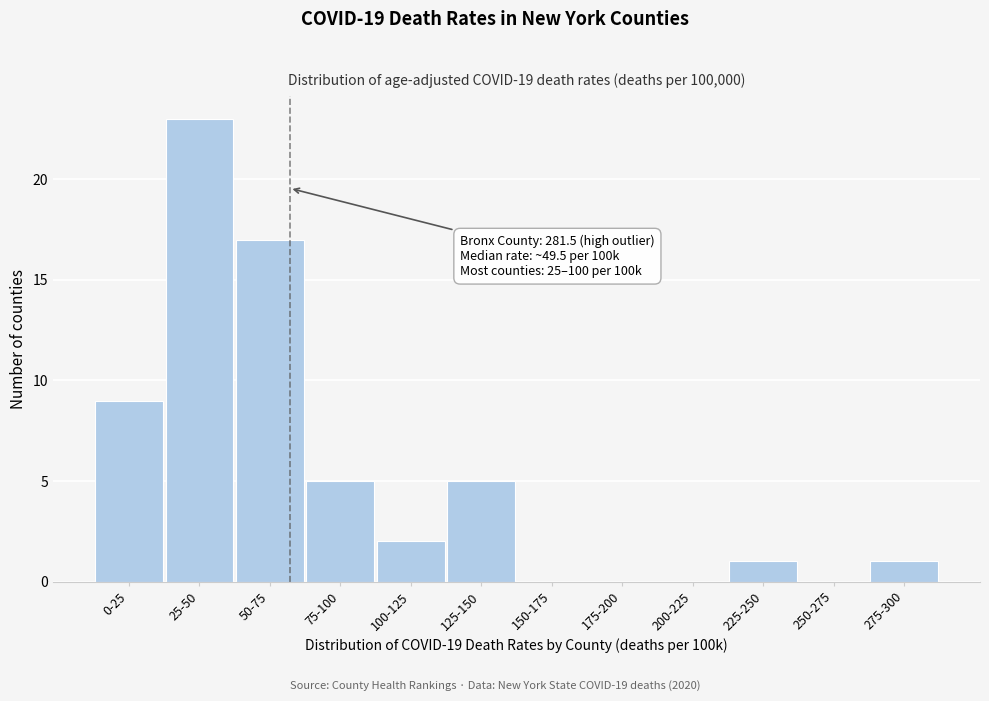

Reading left to right, list all the values displayed in this chart.

0-25=9	25-50=23	50-75=17	75-100=5	100-125=2	125-150=5	150-175=0	175-200=0	200-225=0	225-250=1	250-275=0	275-300=1